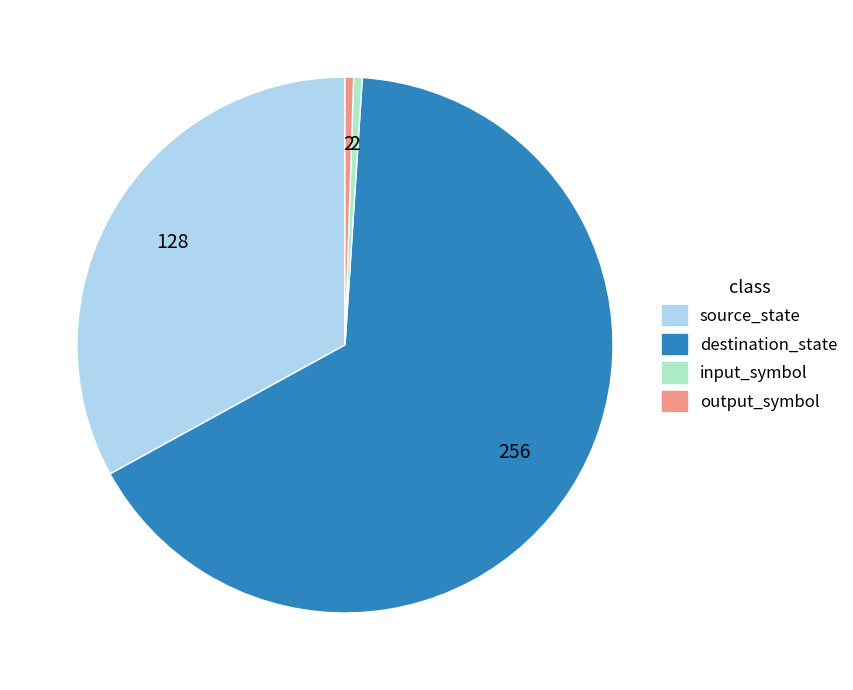

Between source_state and output_symbol, which is larger?

source_state